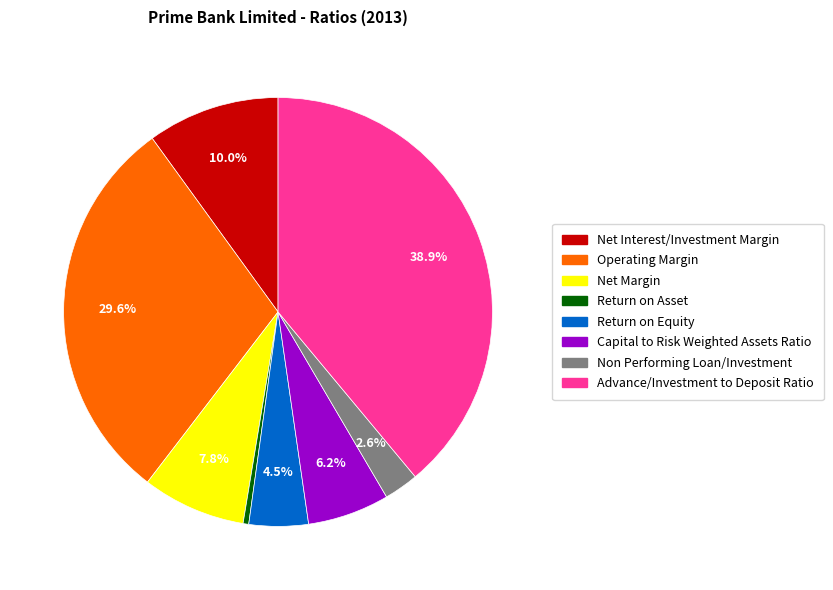

What is the smallest slice in the pie chart?

Return on Asset